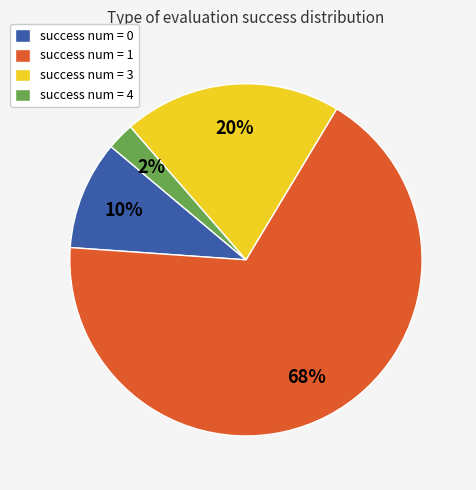

Is it true that success num = 3 is 20% of the pie?

True